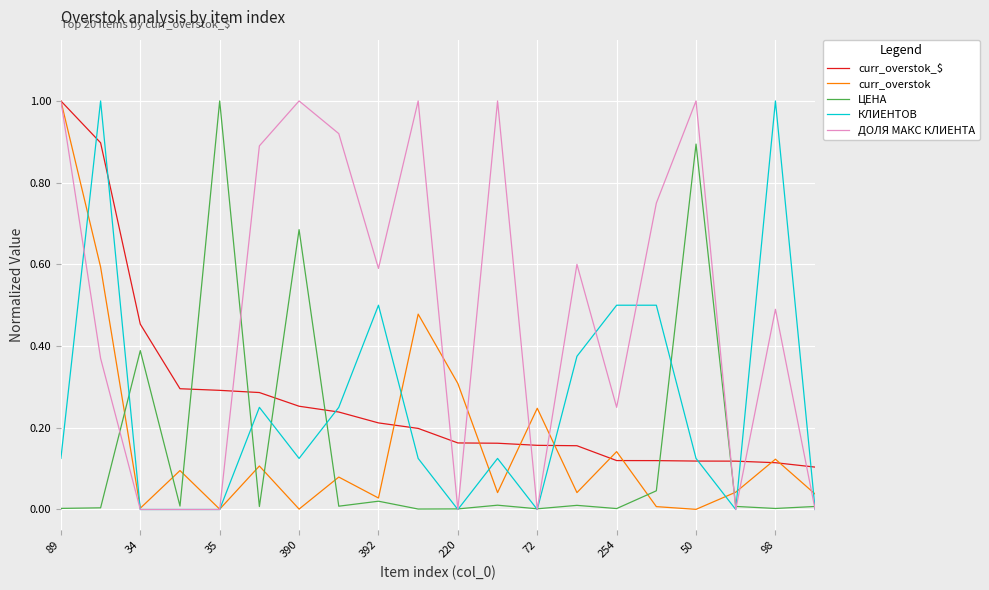

What are all the series names shown in the legend?

curr_overstok_$, curr_overstok, ЦЕНА, КЛИЕНТОВ, ДОЛЯ МАКС КЛИЕНТА